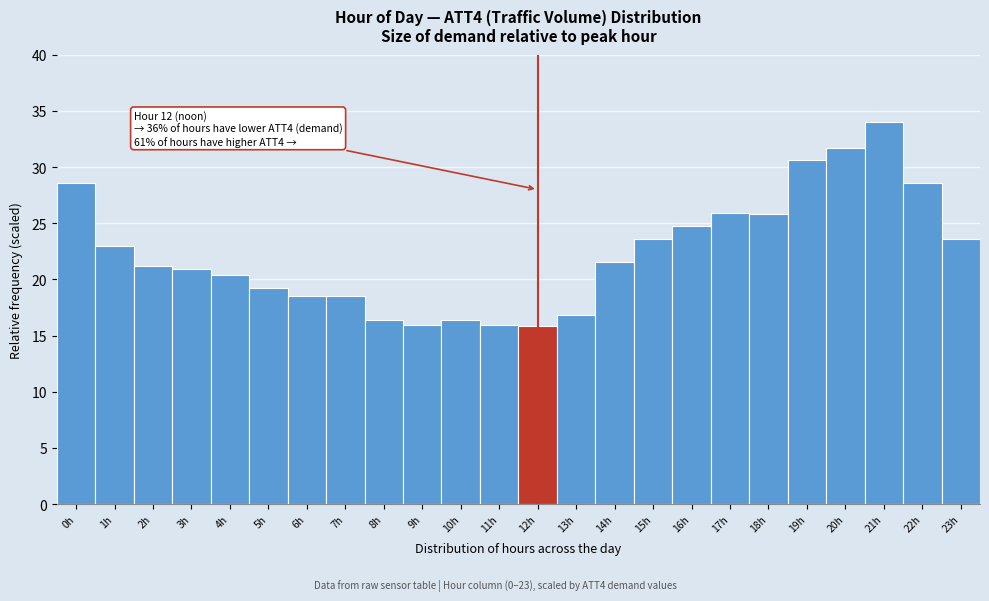

What is the difference between the maximum and minimum values?

18.2